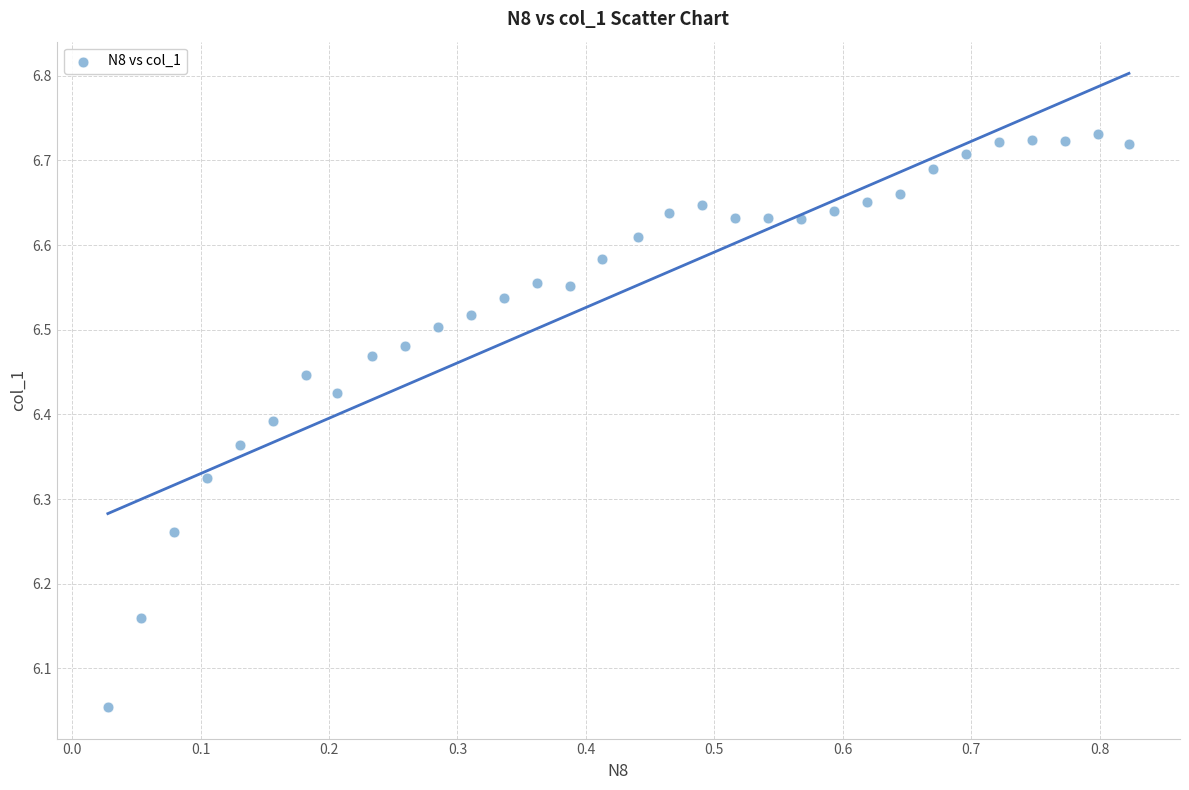

What is the range of Y values (max minus min)?

0.7